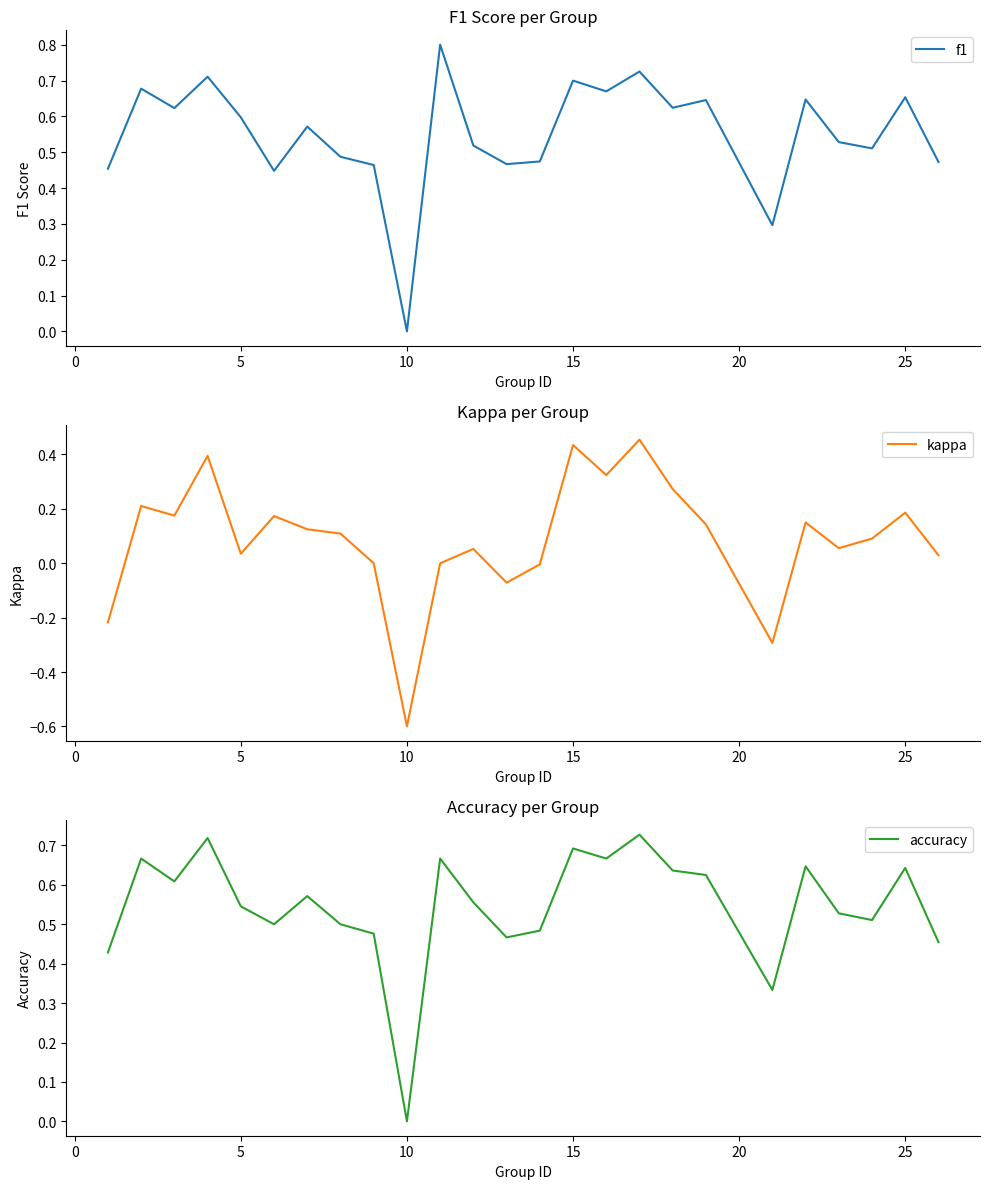

Is this an area chart (filled region under the line)?

No